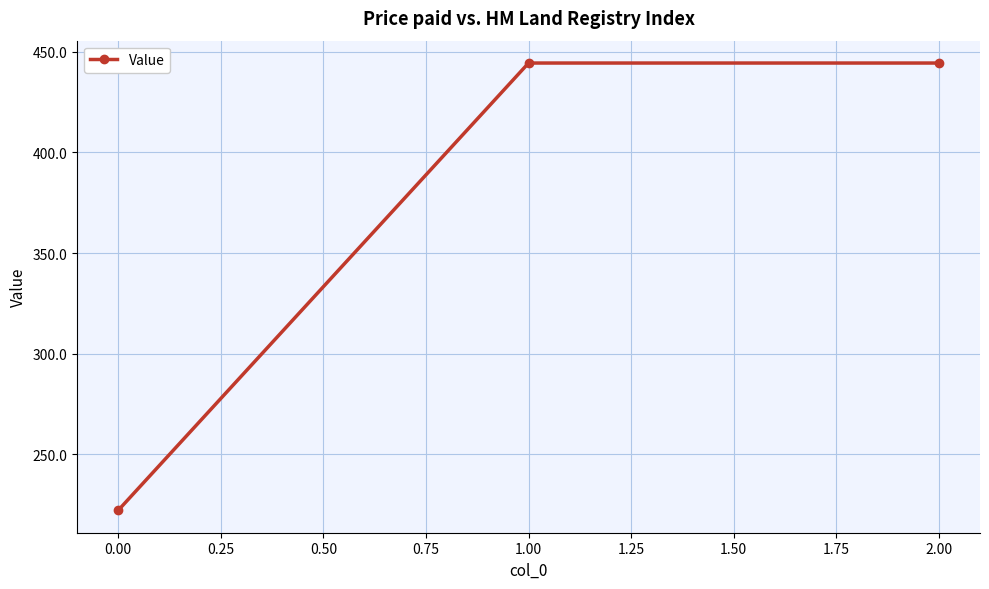

What is the approximate value at 1.00?

444.4